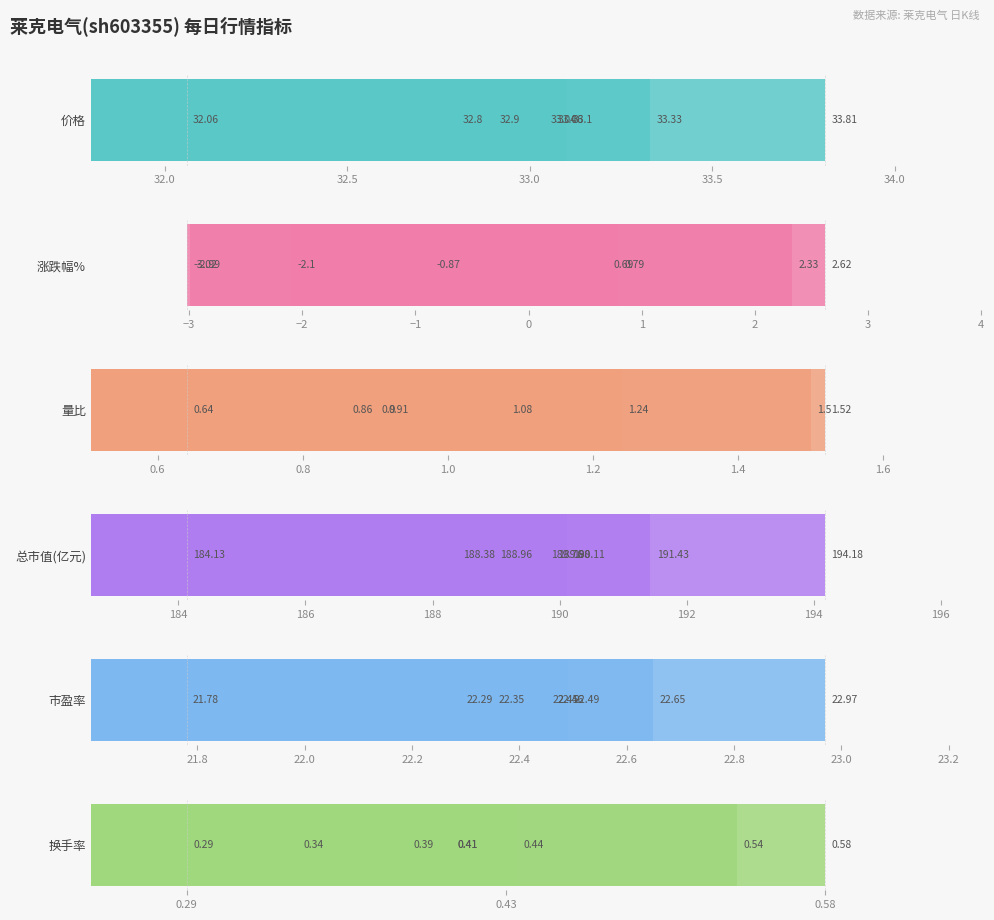

True or false: 价格 has a value of 58.9 at 34.5.

False